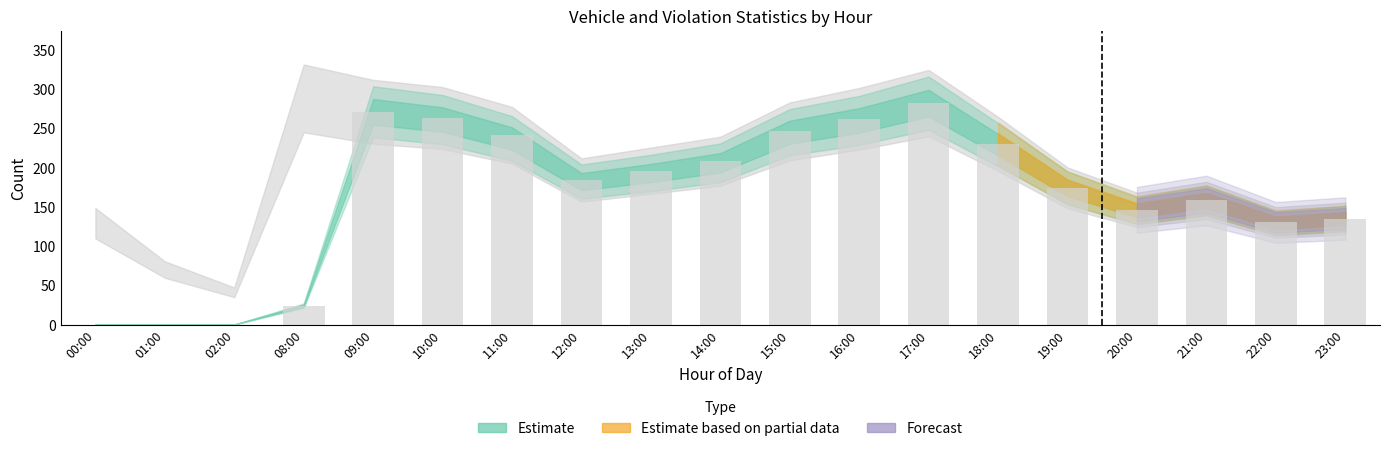

At which label is the value closest to 141?

20:00